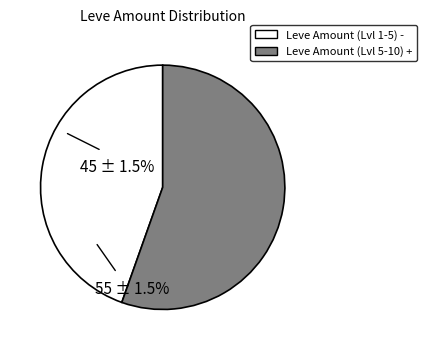

Does any single category account for the majority?

Yes